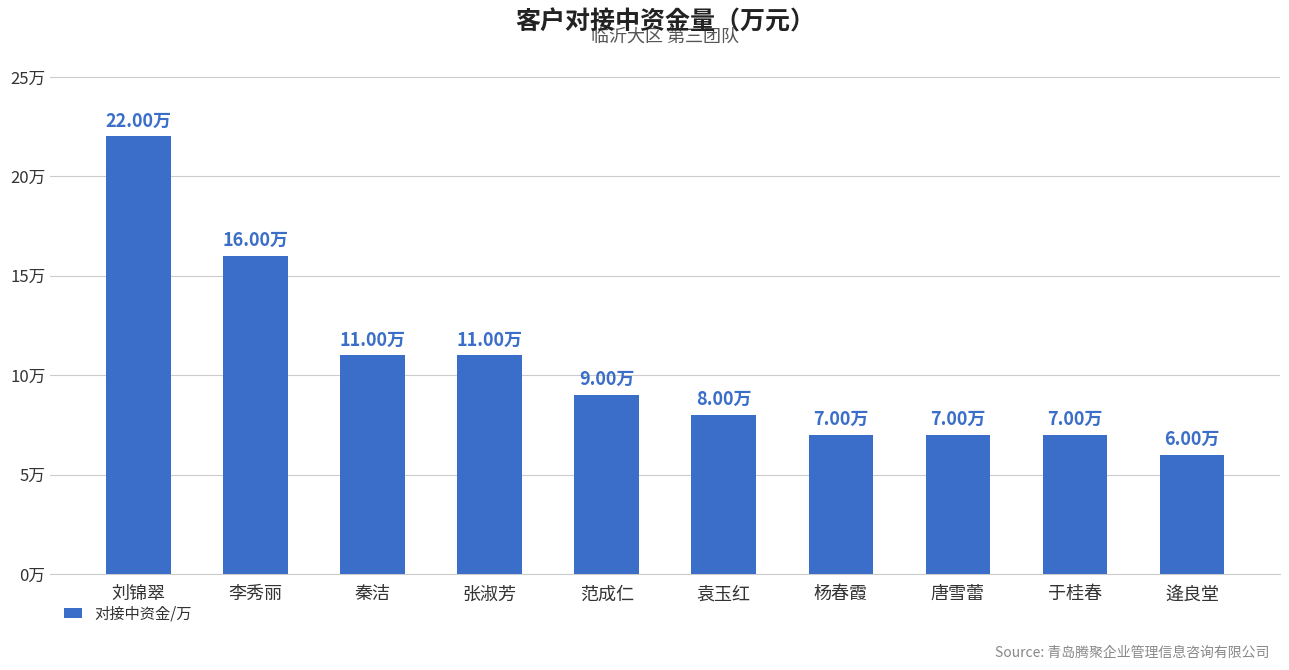

Between 唐雪蕾 and 逄良堂, which is larger?

唐雪蕾